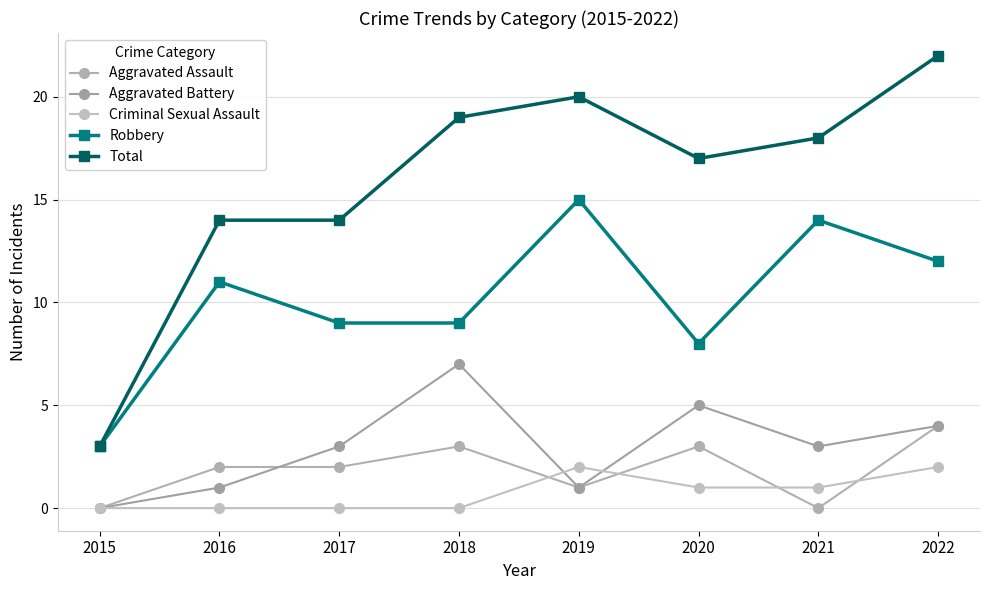

True or false: Aggravated Battery and Robbery intersect in this chart.

False